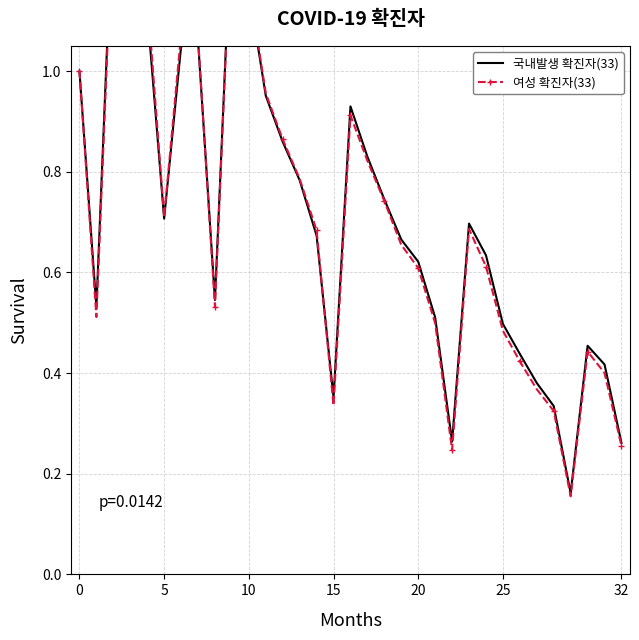

How many times do 여성 확진자(33) and 국내발생 확진자(33) cross each other?

4